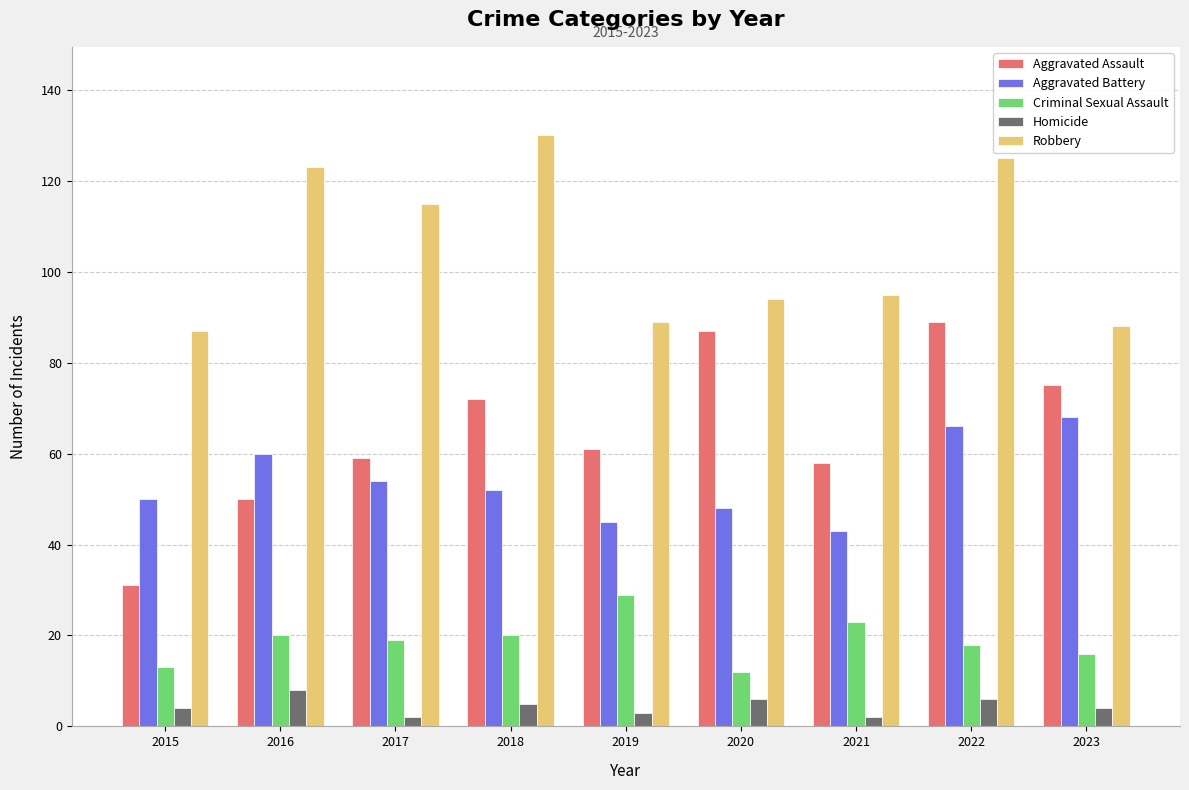

Count the number of data series in this chart.

5